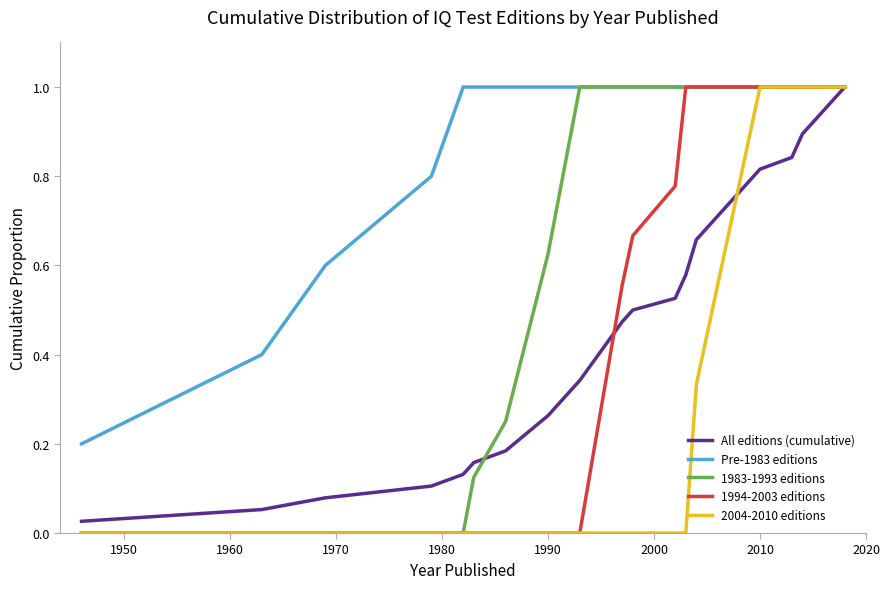

At how many categories does at least one series exceed 0?

24